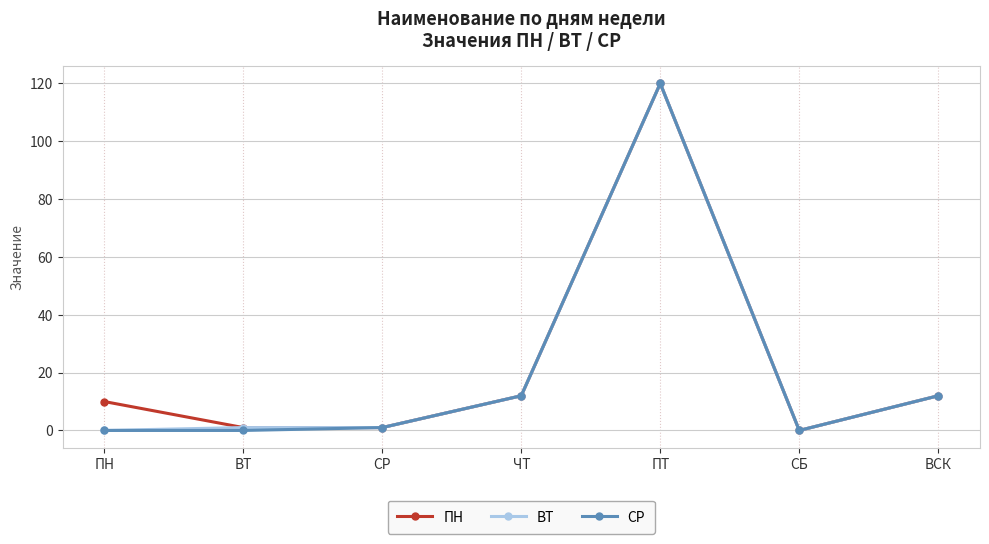

True or false: СР has more than 2 interior local peaks.

False